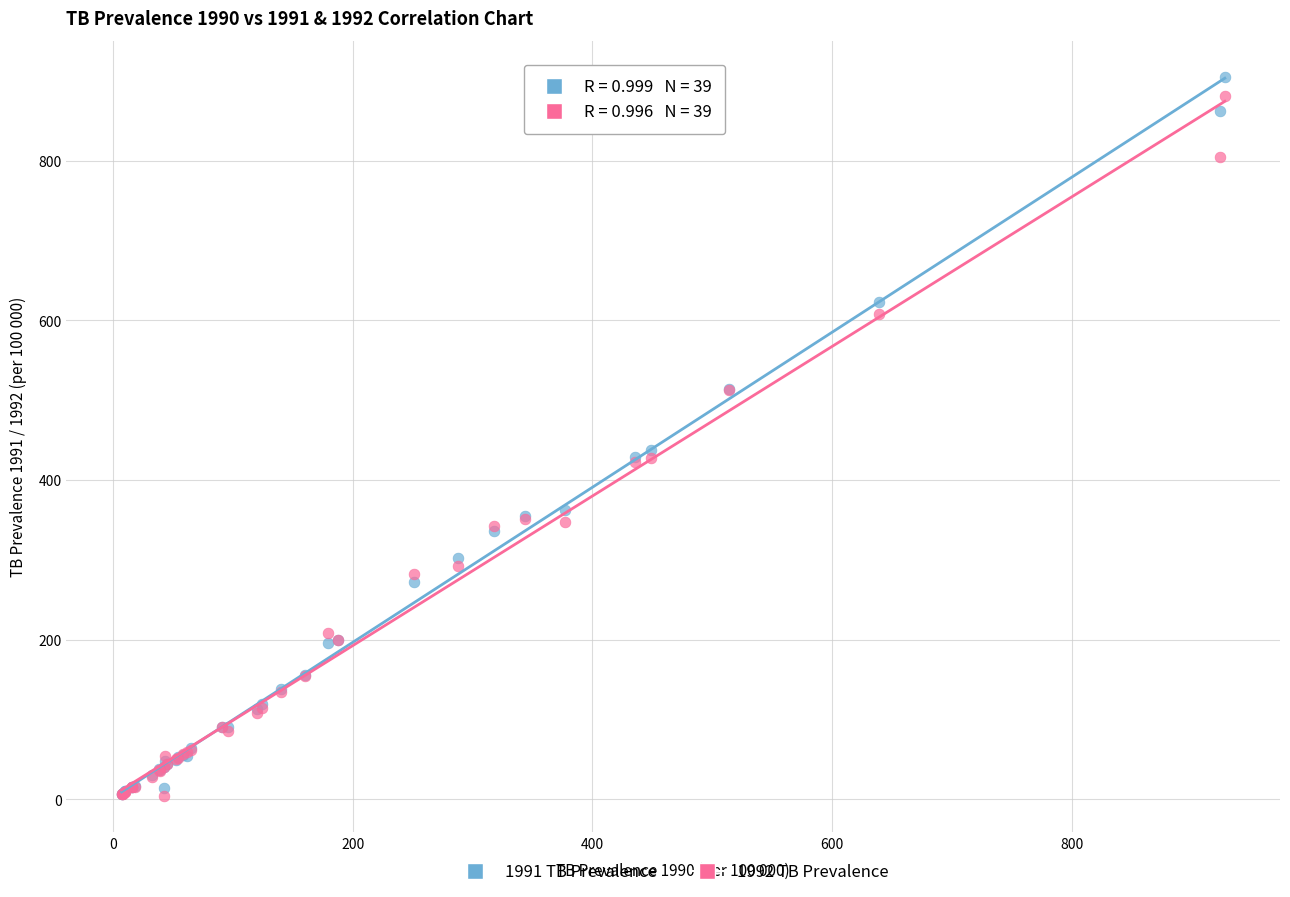

What are all the series names shown in the legend?

1991 TB Prevalence, 1992 TB Prevalence